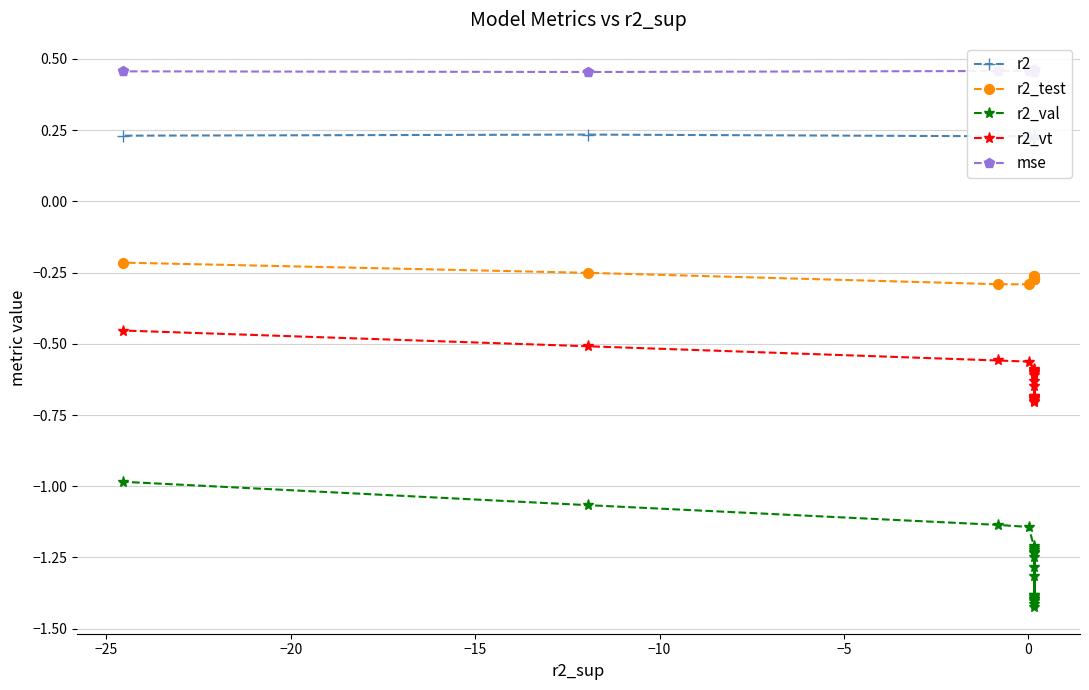

Reading left to right, list all the values displayed in this chart.

r2: 0.2	0.2	0.2	0.2	0.2	0.2	0.2	0.2	0.2	0.2	0.2	0.2	0.2	0.2	0.2	0.2	0.2	0.2	0.2	0.2
r2_test: -0.3	-0.3	-0.3	-0.3	-0.3	-0.3	-0.3	-0.3	-0.3	-0.3	-0.3	-0.3	-0.3	-0.3	-0.3	-0.3	-0.3	-0.3	-0.3	-0.2
r2_val: -1.3	-1.2	-1.3	-1.4	-1.4	-1.2	-1.4	-1.4	-1.2	-1.4	-1.4	-1.2	-1.4	-1.2	-1.4	-1.2	-1.1	-1.1	-1.1	-1.0
r2_vt: -0.6	-0.6	-0.6	-0.7	-0.7	-0.6	-0.7	-0.7	-0.6	-0.7	-0.7	-0.6	-0.7	-0.6	-0.7	-0.6	-0.6	-0.6	-0.5	-0.5
mse: 0.5	0.5	0.5	0.5	0.5	0.5	0.5	0.5	0.5	0.5	0.5	0.5	0.5	0.5	0.5	0.5	0.5	0.5	0.5	0.5